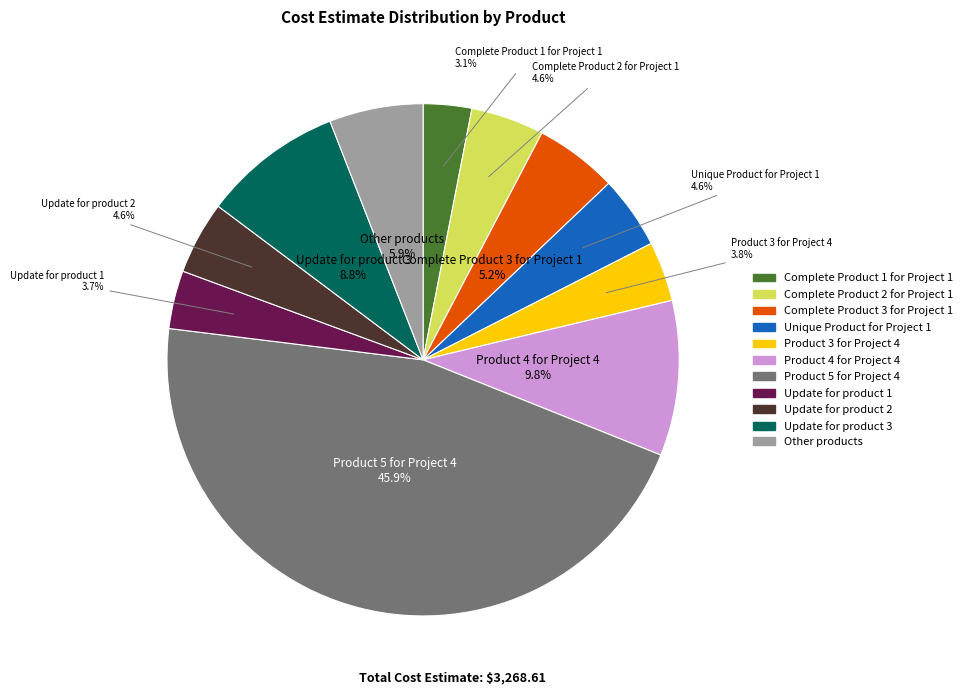

Is there a majority slice in this chart?

No